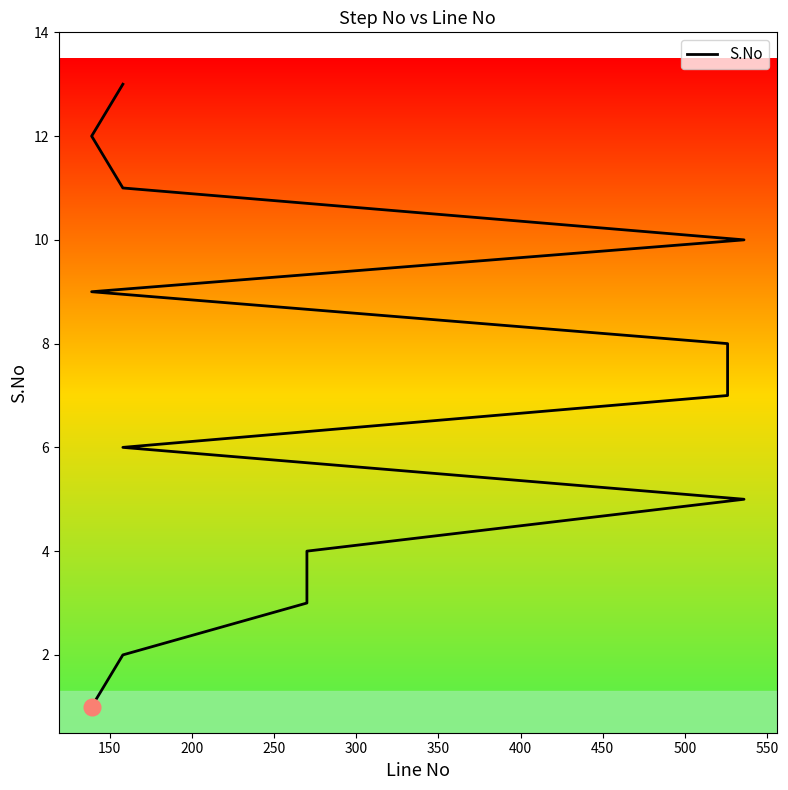

How many categories are shown in the chart?

13